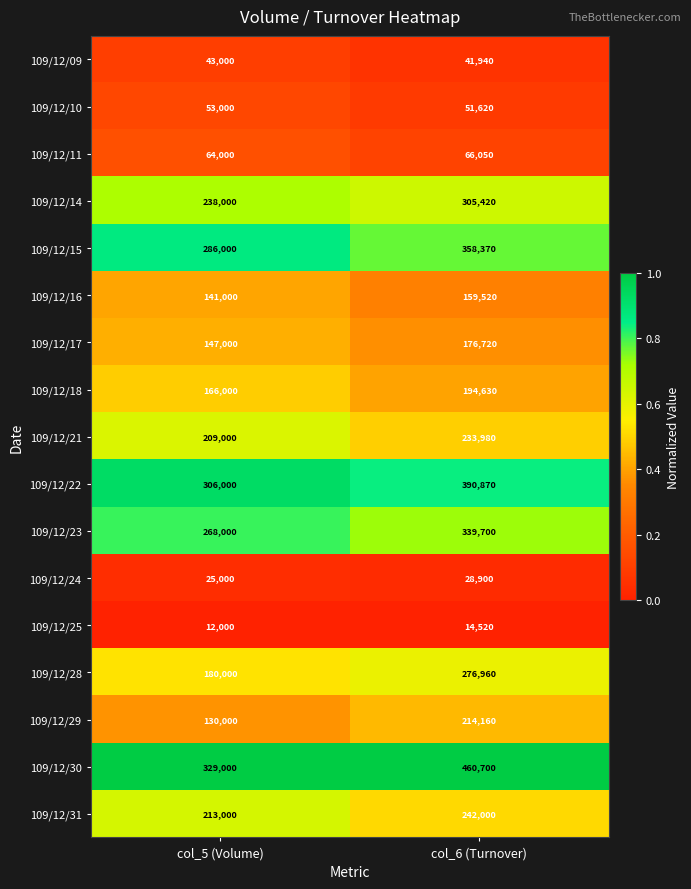

At col_6 (Turnover), list the series in order from largest to smallest.

109/12/30, 109/12/22, 109/12/15, 109/12/23, 109/12/14, 109/12/28, 109/12/31, 109/12/21, 109/12/29, 109/12/18, 109/12/17, 109/12/16, 109/12/11, 109/12/10, 109/12/09, 109/12/24, 109/12/25